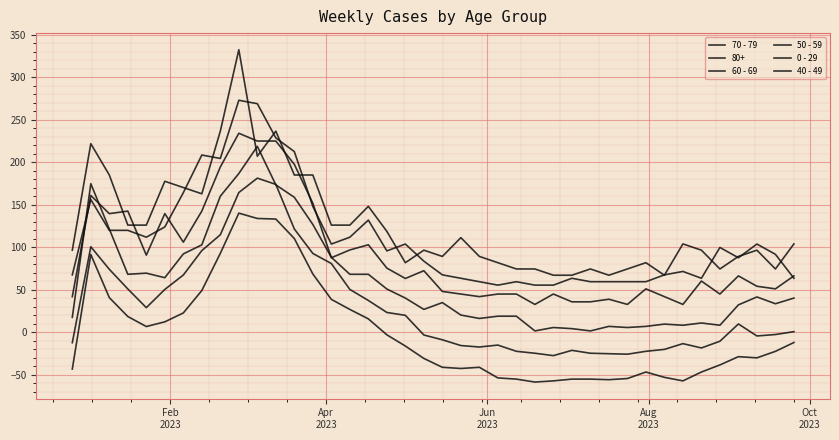

True or false: 60 - 69 has more than 2 points higher than both neighbors.

True